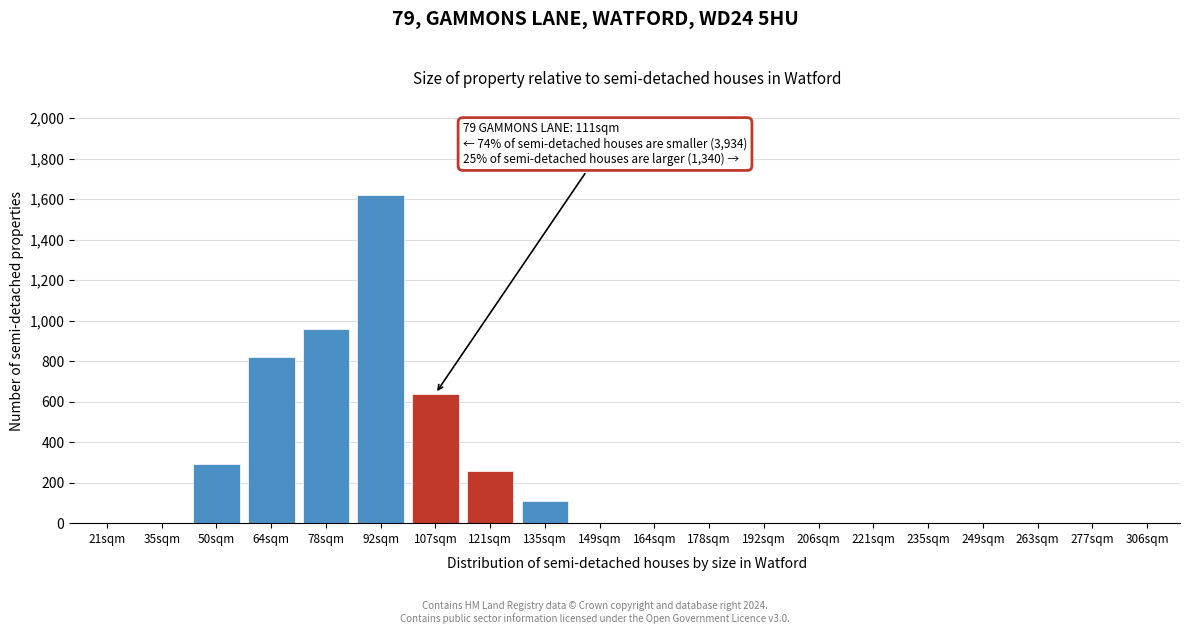

Reading left to right, list all the values displayed in this chart.

21sqm=0	35sqm=0	50sqm=290	64sqm=820	78sqm=960	92sqm=1620	107sqm=640	121sqm=260	135sqm=110	149sqm=0	164sqm=0	178sqm=0	192sqm=0	206sqm=0	221sqm=0	235sqm=0	249sqm=0	263sqm=0	277sqm=0	306sqm=0